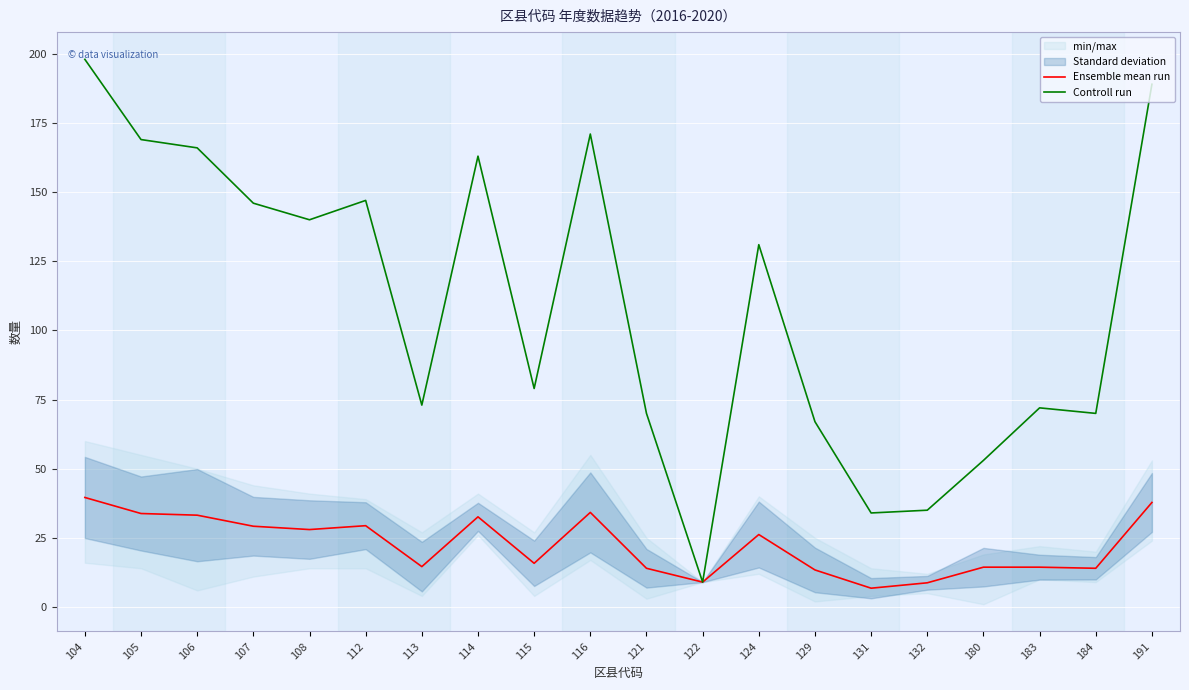

At 116, list the series in order from smallest to largest.

Ensemble mean run, Controll run